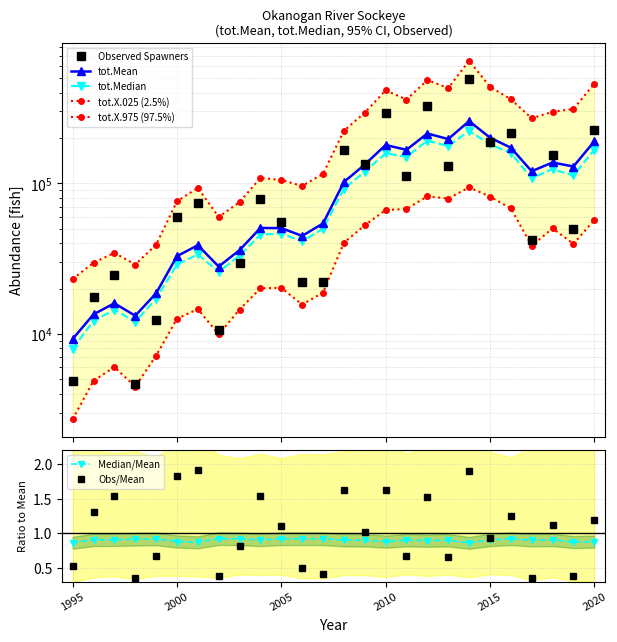

What is the spread (max minus min) of values at 2005?

84866.2